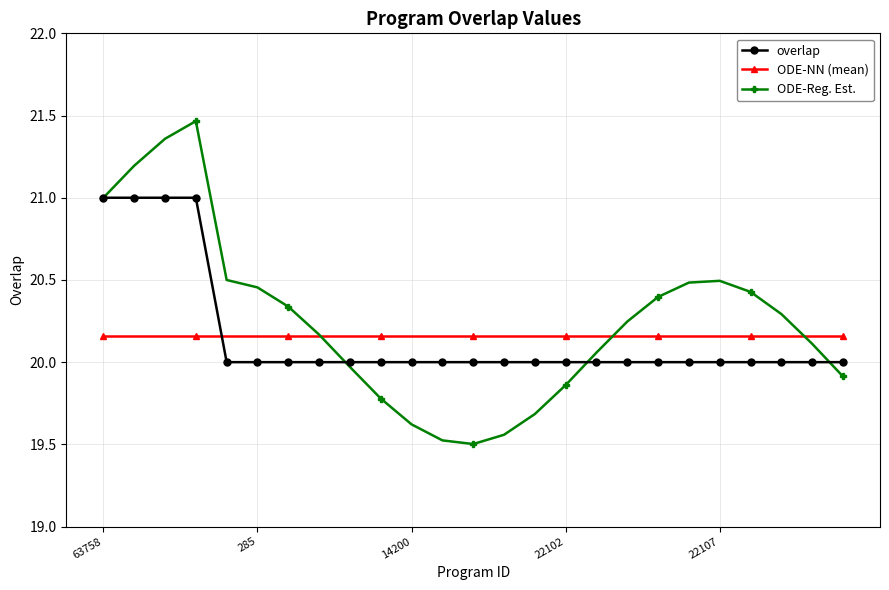

At how many categories does at least one series exceed 20?

25